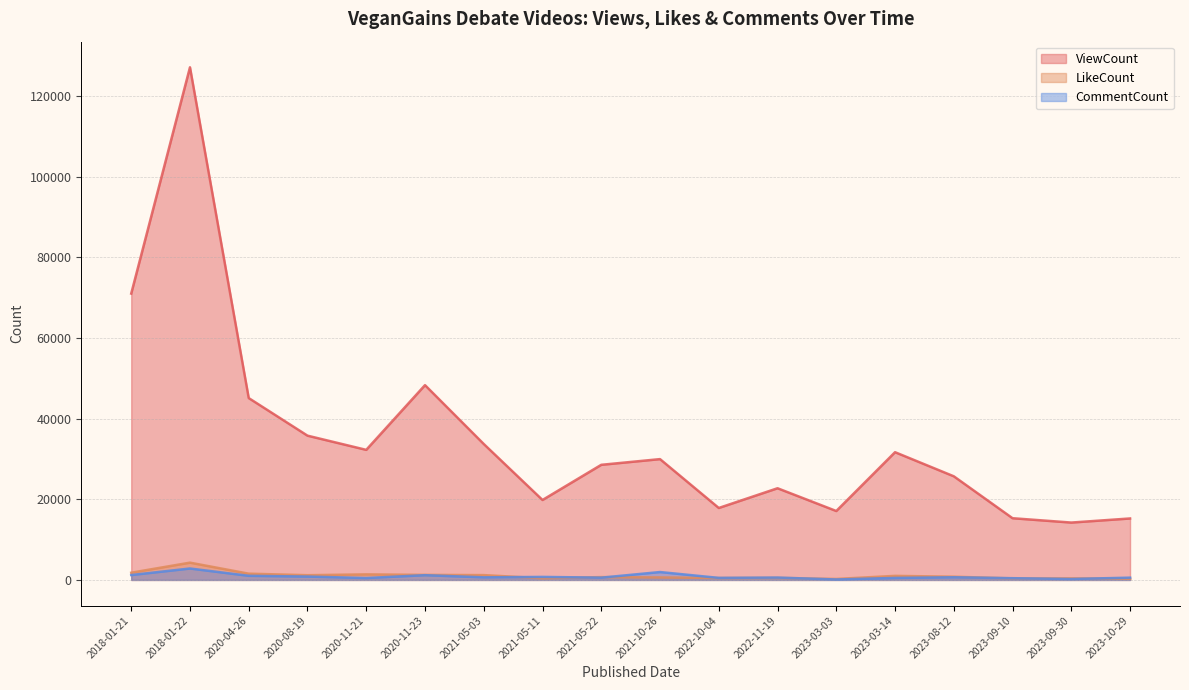

True or false: ViewCount and LikeCount cross at least once.

False